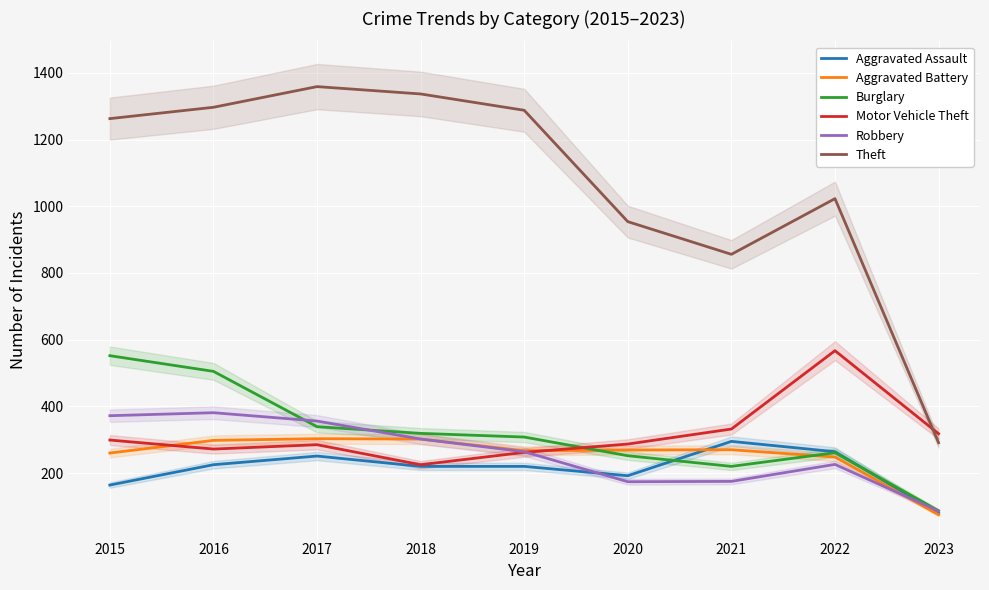

At which label does Aggravated Battery reach its minimum?

2023